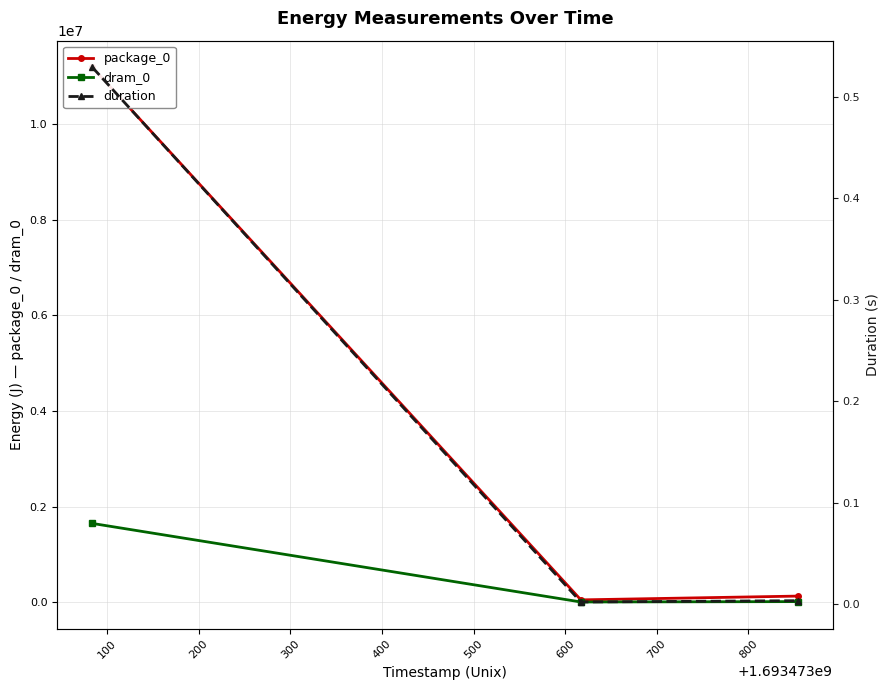

Which series has the largest total across all categories?

package_0